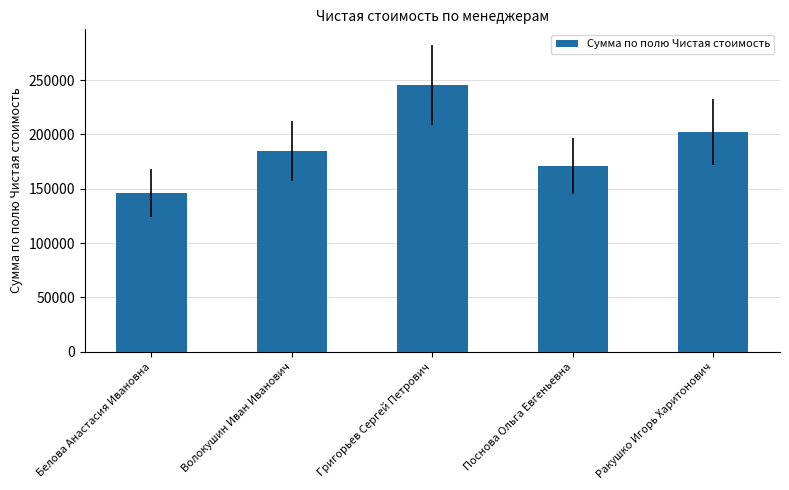

What is the sum of the values at Белова Анастасия Ивановна and Волокушин Иван Иванович?

331052